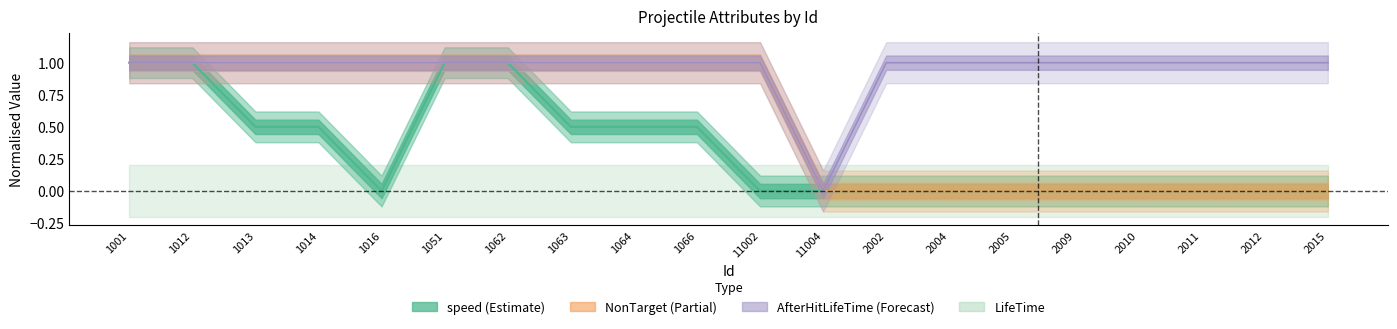

In speed, how many points are lower than both neighbors (excluding endpoints)?

1